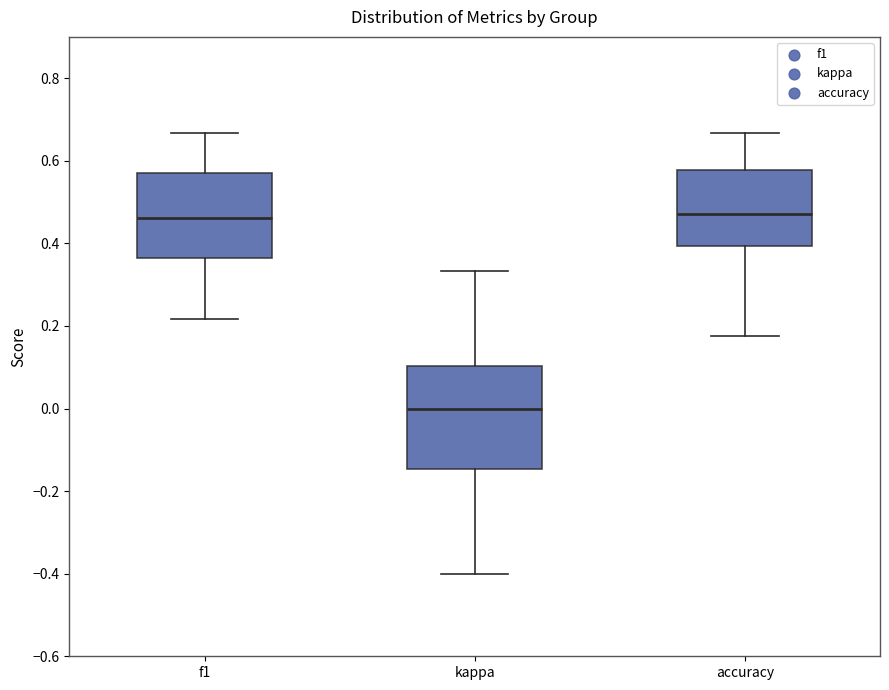

Which box is the tallest, from its lower edge to its upper edge?

kappa